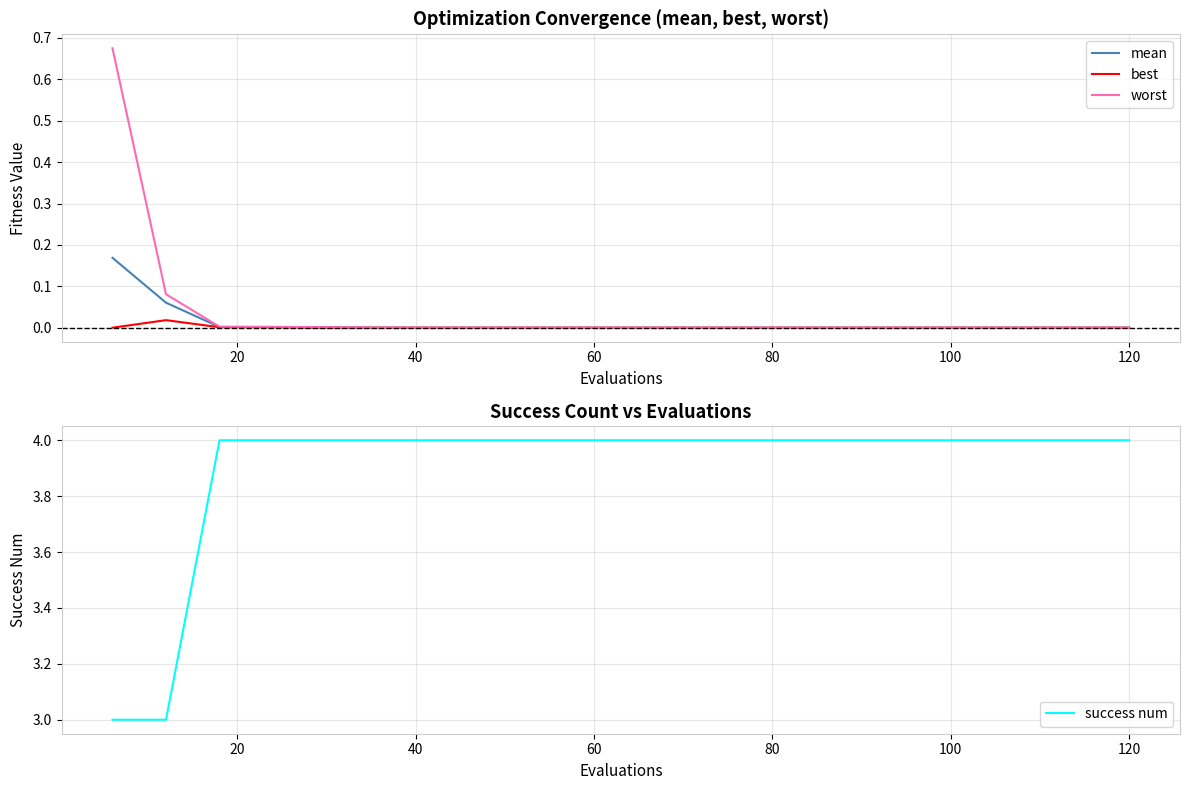

True or false: mean and success num cross at least once.

False